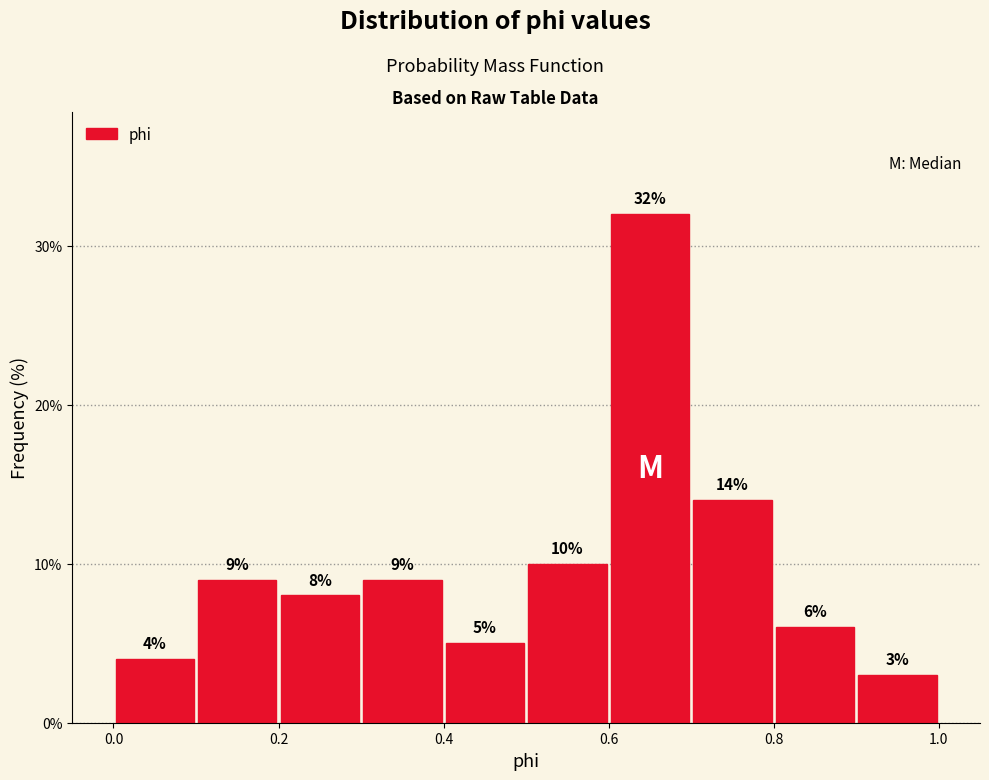

Reading left to right, transcribe this chart: for each bar, give the range it covers on the x-axis and its height.

0.0 to 0.1: 4
0.1 to 0.2: 9
0.2 to 0.3: 8
0.3 to 0.4: 9
0.4 to 0.5: 5
0.5 to 0.6: 10
0.6 to 0.7: 32
0.7 to 0.8: 14
0.8 to 0.9: 6
0.9 to 1.0: 3